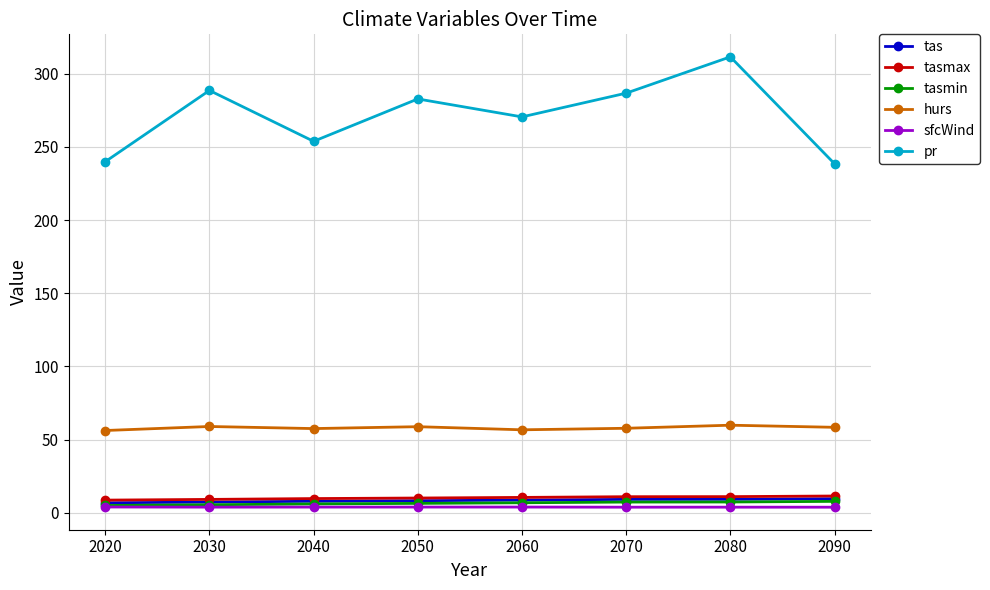

What is the difference between the highest and lowest values at 2070?

282.8